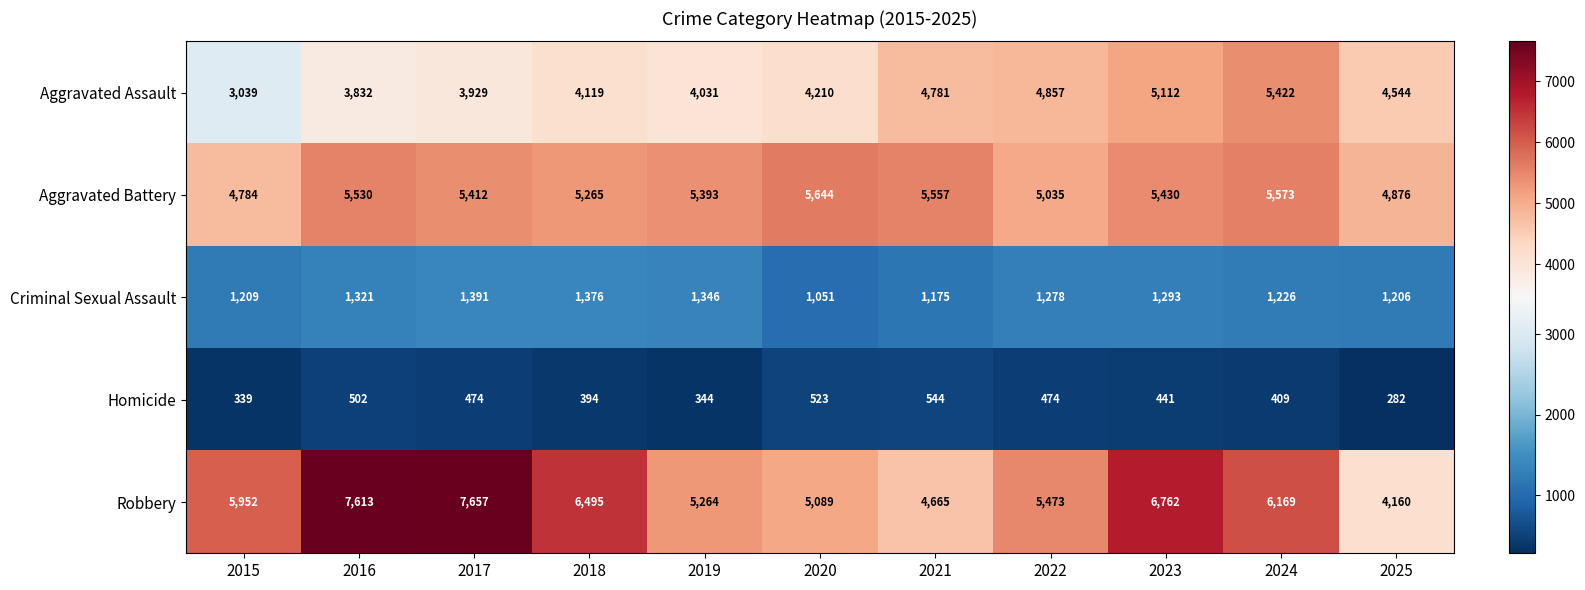

What is the difference between the Criminal Sexual Assault values at 2020 and 2021?

124